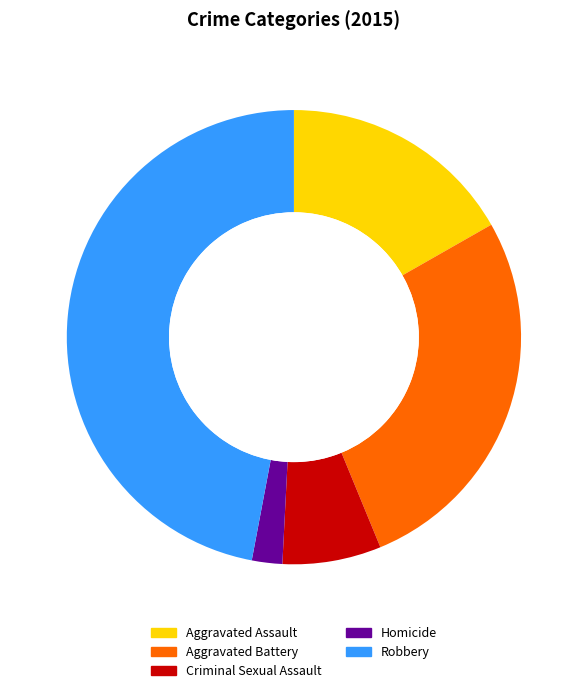

What is the ratio of the value at Aggravated Assault to the value at Criminal Sexual Assault?

2.4